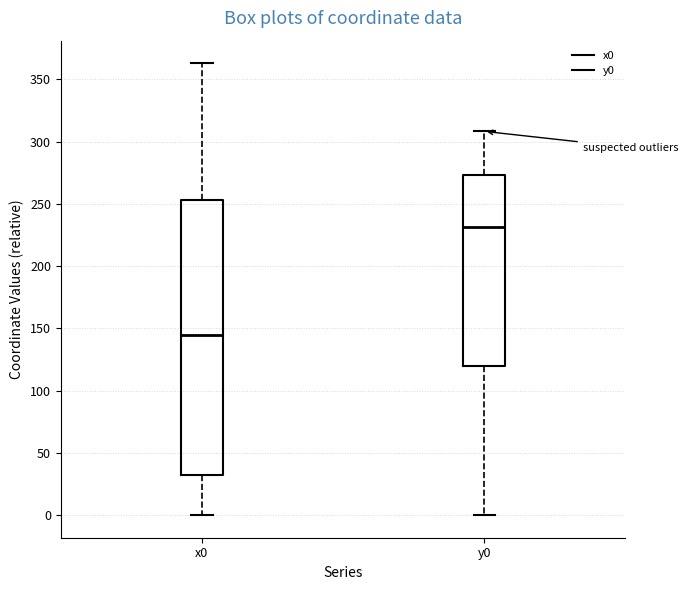

Where is the lower edge of the box for x0 on the y-axis? The values are not printed on the chart, so give them approximately, as read against the axis.

30